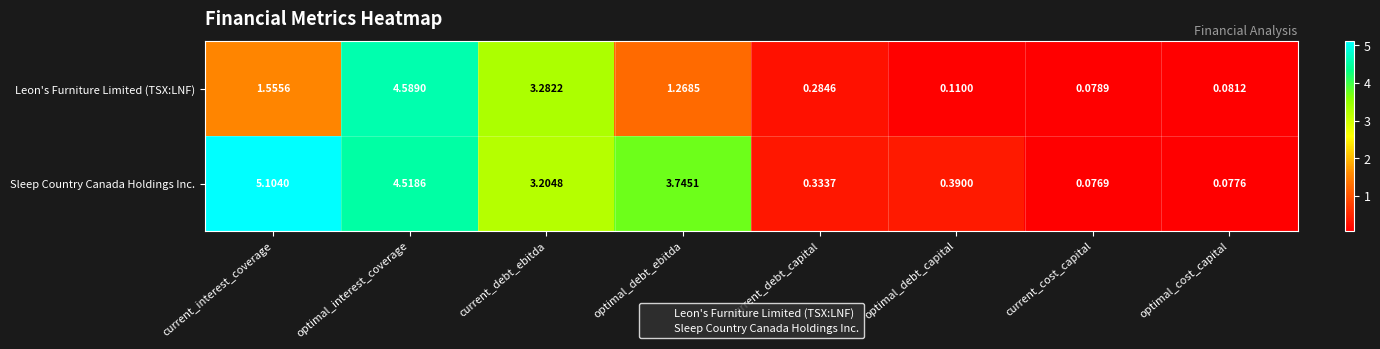

At which category does the chart reach its minimum across all series?

current_cost_capital